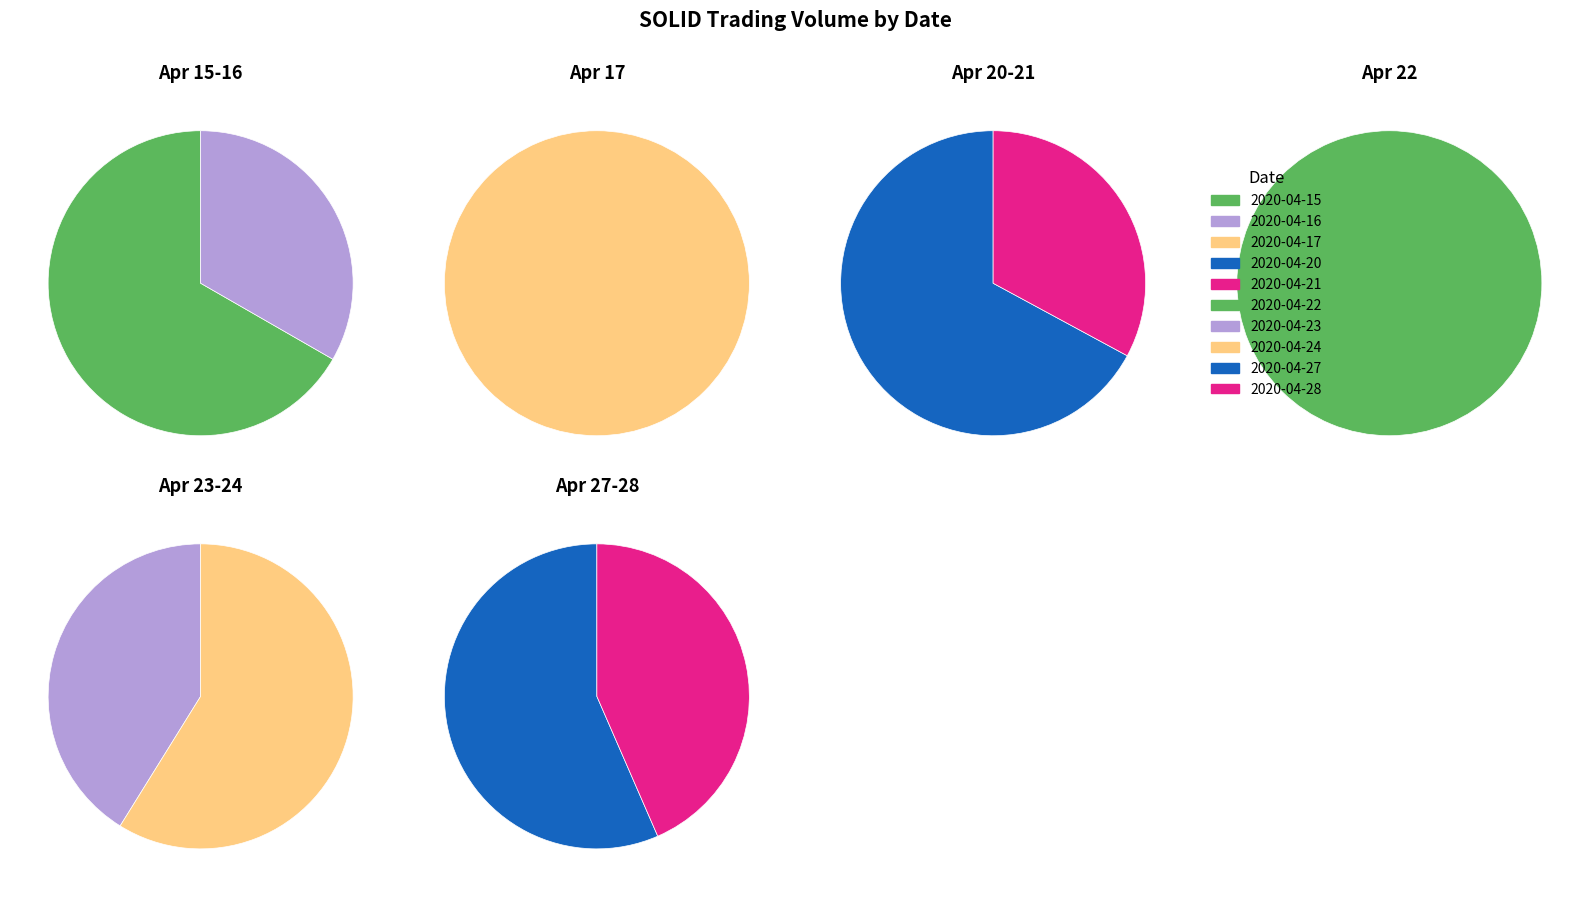

Is it true that 2020-04-17 is 25% of the pie?

False